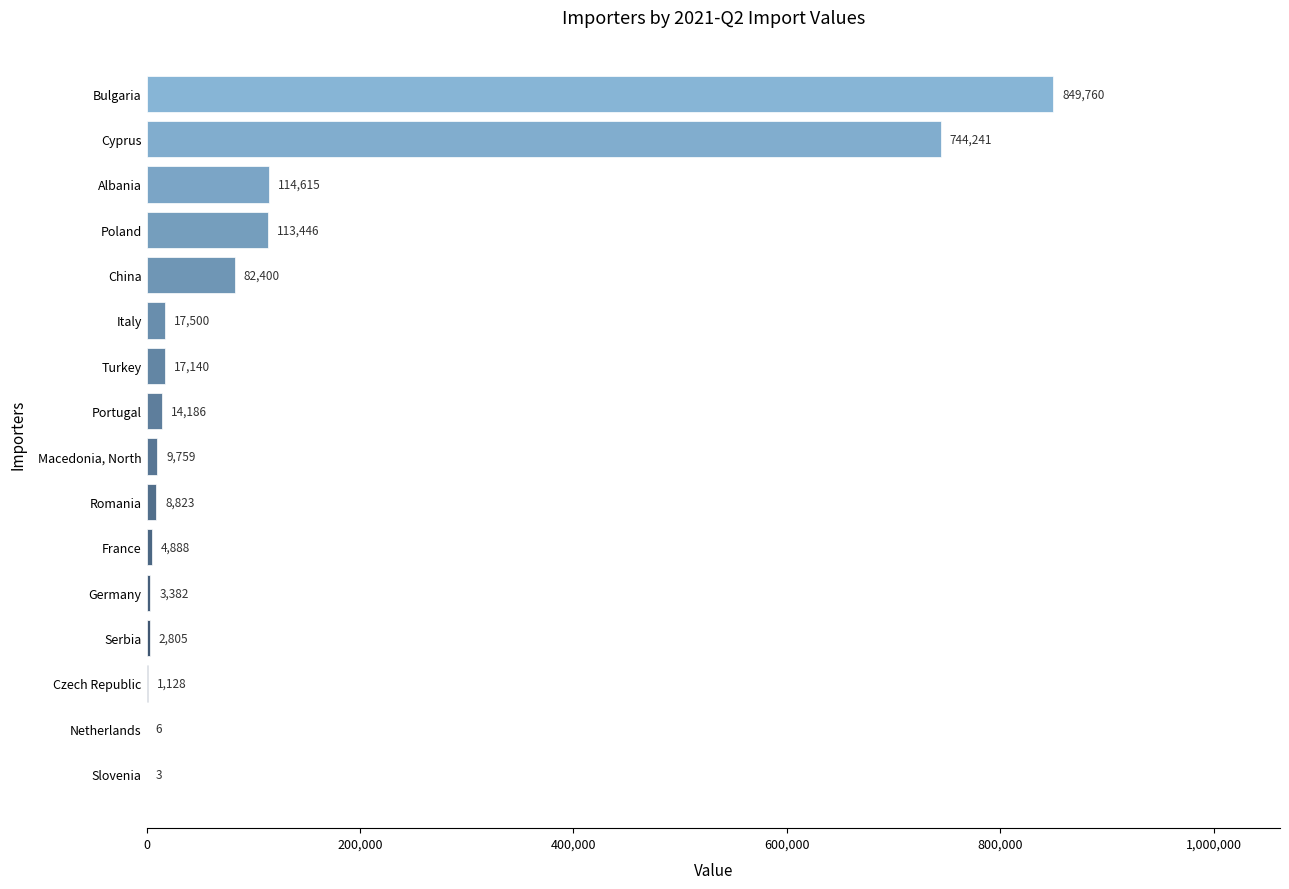

Where is the data nearest to the value 424881?

Albania